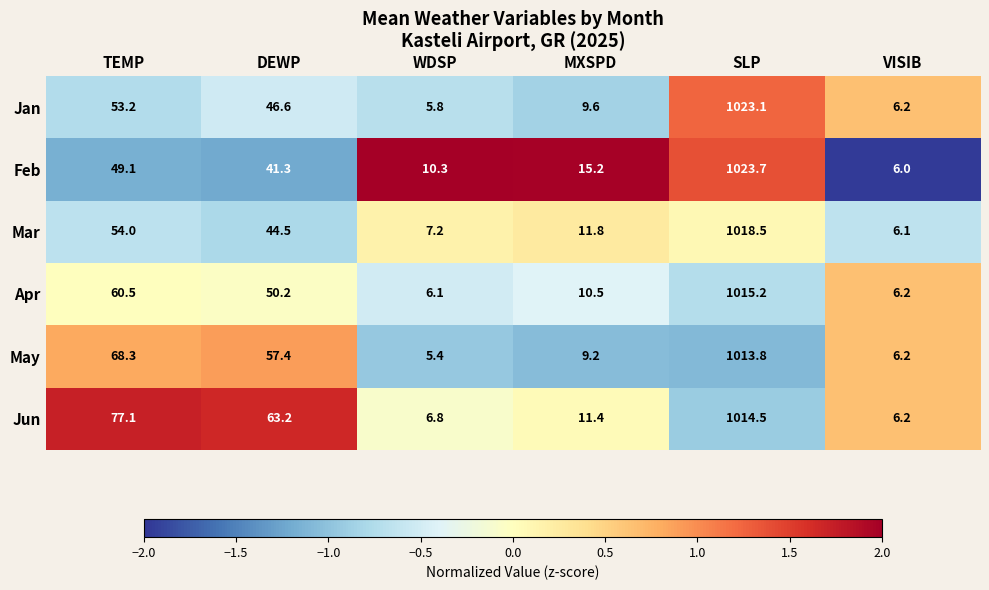

Which series has the largest range (max minus min)?

Feb